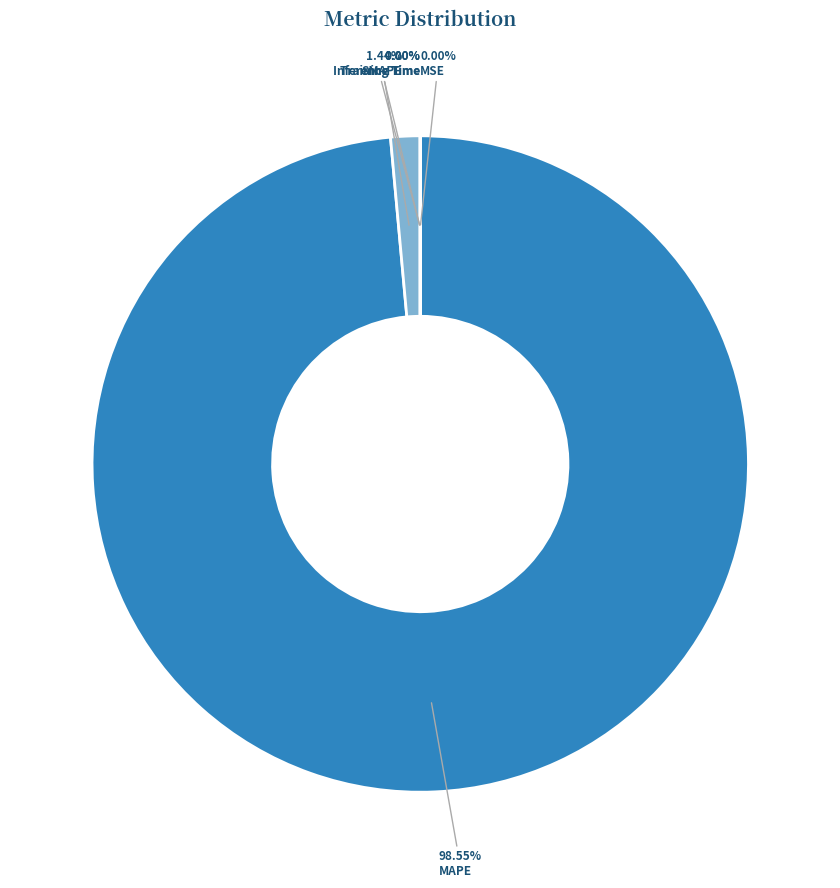

Does MAPE represent more than half of the total?

Yes